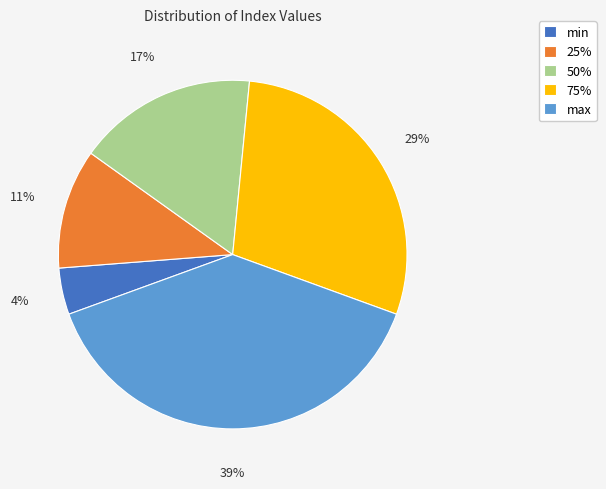

Which category has the biggest portion of the pie?

max